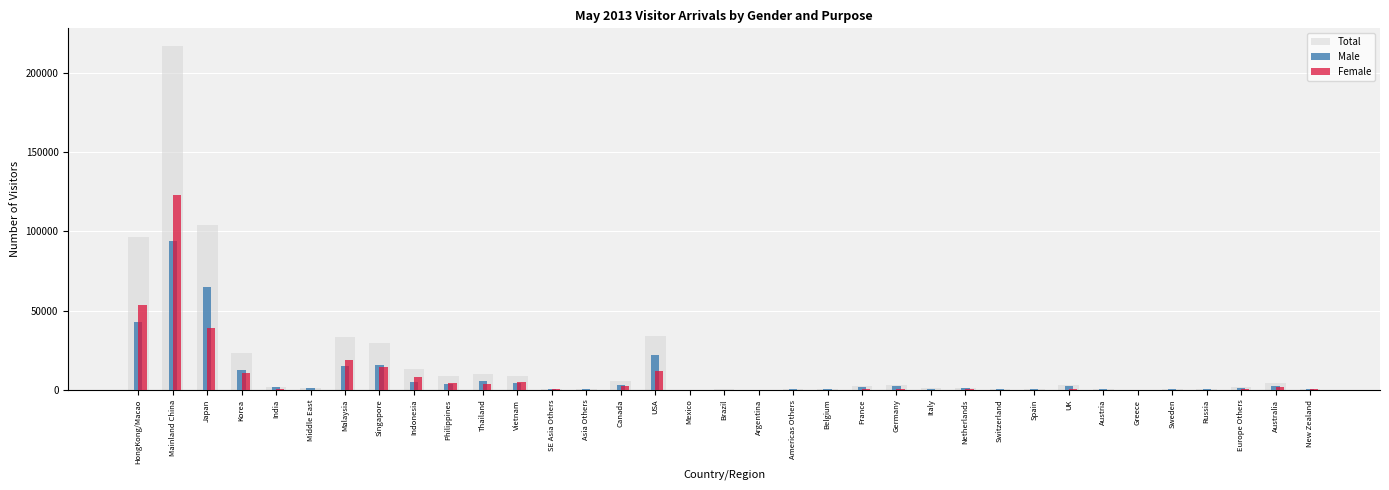

At which label is Total closest to 108657?

Japan